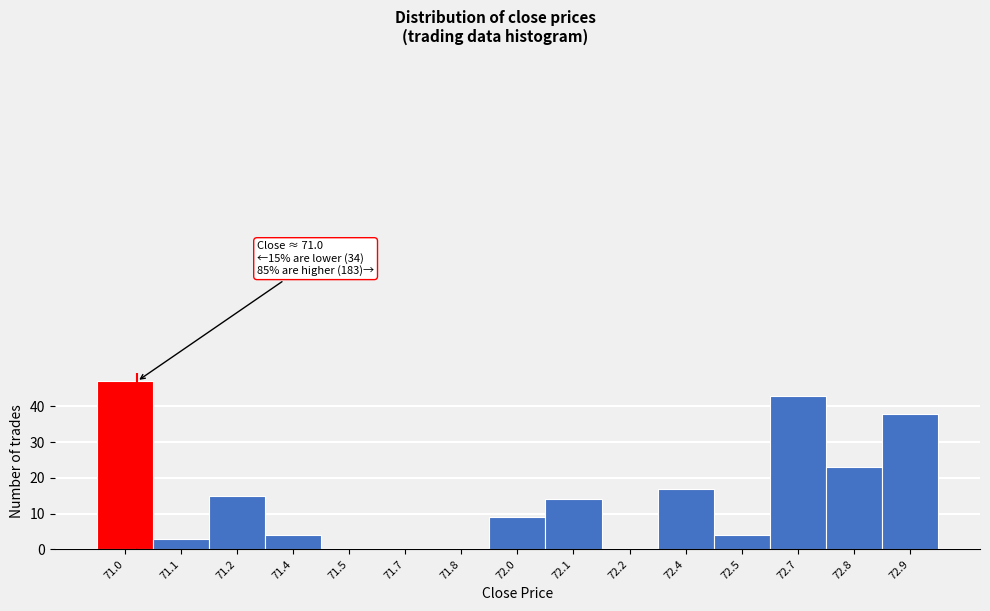

Reading left to right, list all the values displayed in this chart.

71.0=47	71.1=3	71.2=15	71.4=4	71.5=0	71.7=0	71.8=0	72.0=9	72.1=14	72.2=0	72.4=17	72.5=4	72.7=43	72.8=23	72.9=38